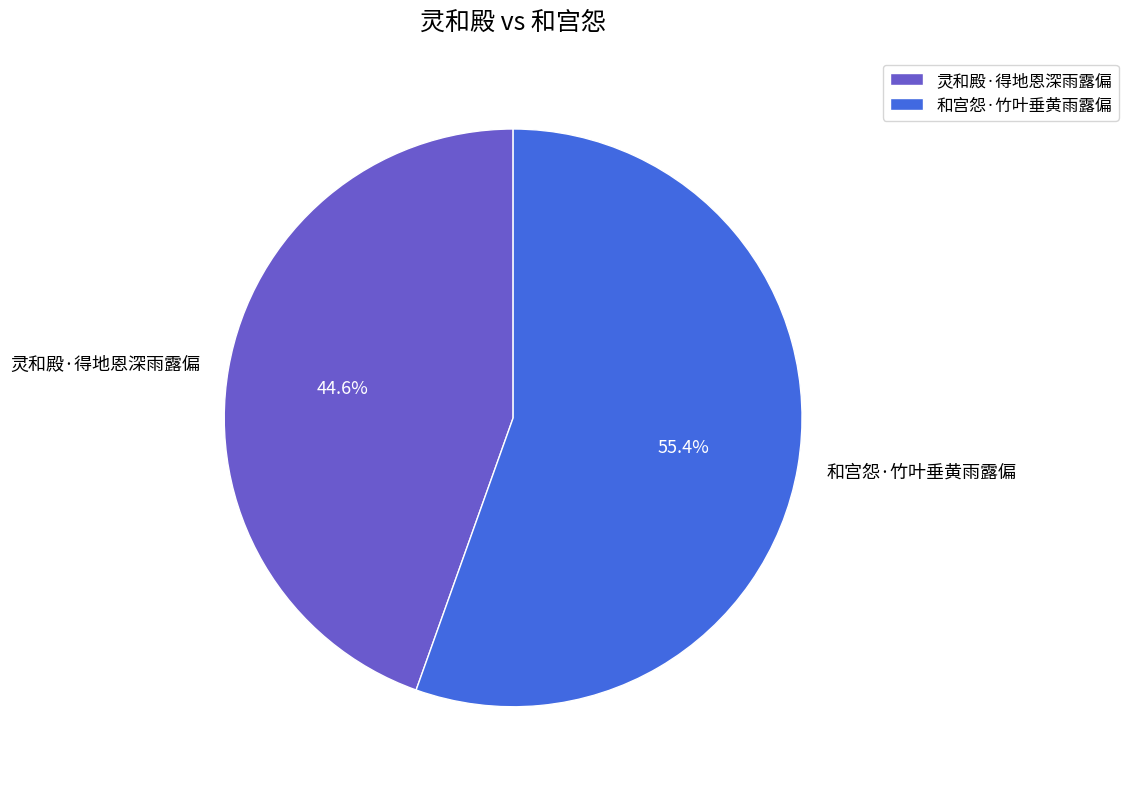

To the nearest percent, what is the difference between the 和宫怨·竹叶垂黄雨露偏 and 灵和殿·得地恩深雨露偏 slice percentages?

11%